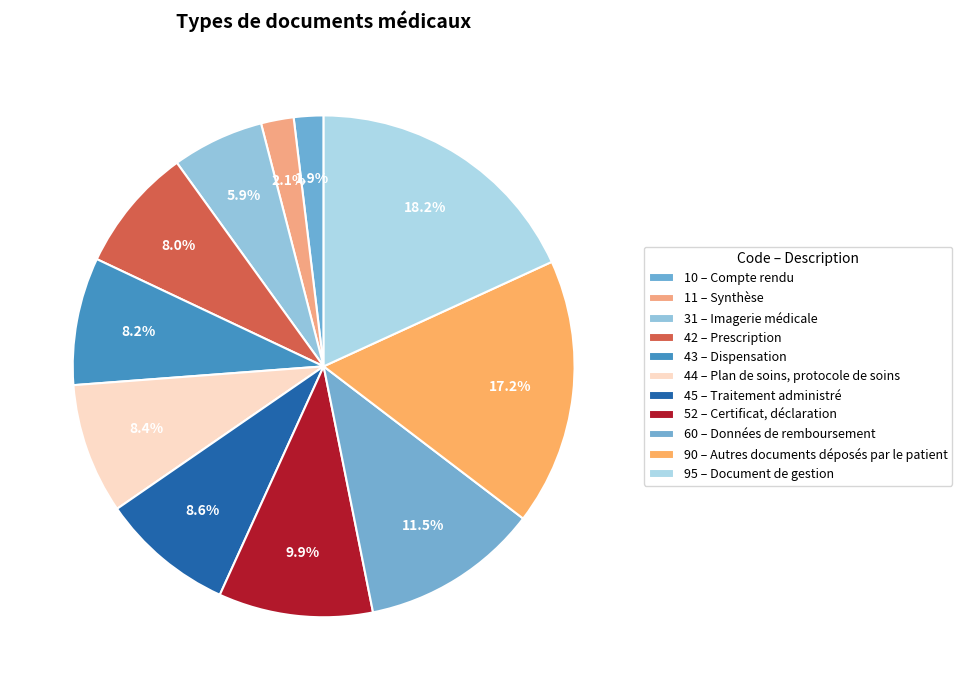

How many slices are in this pie chart?

11